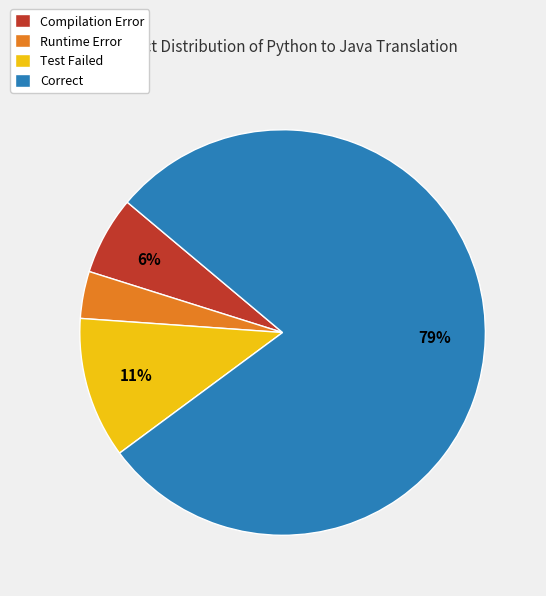

Between Runtime Error and Correct, which is larger?

Correct